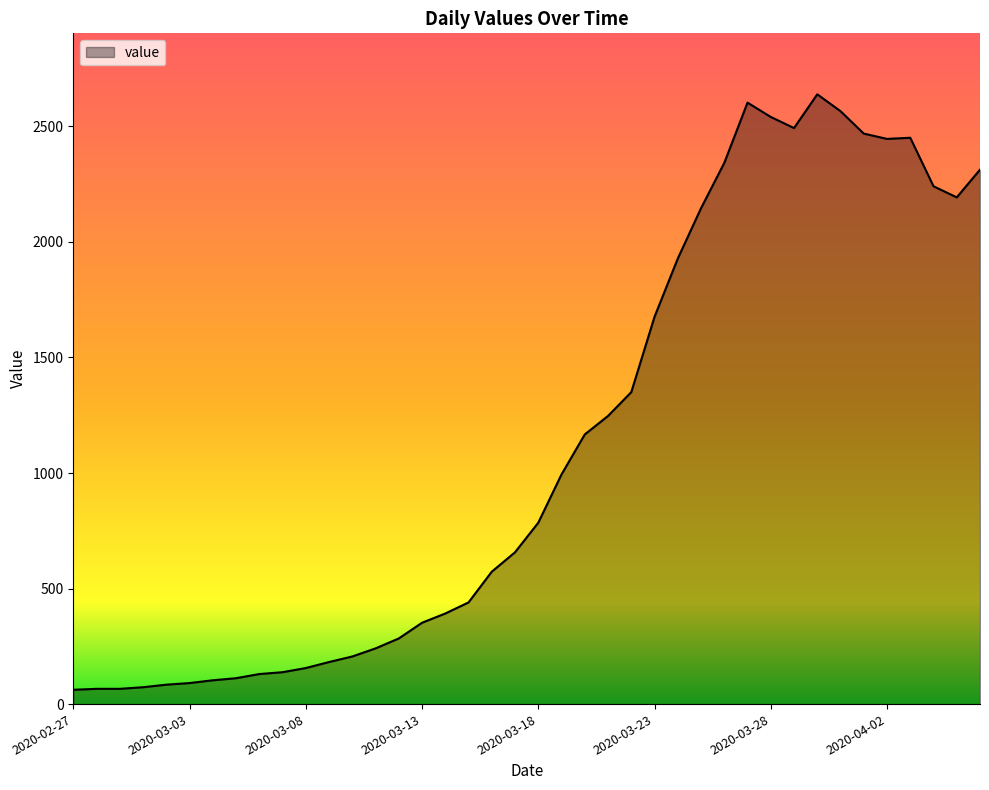

What is the greatest value displayed?

2639